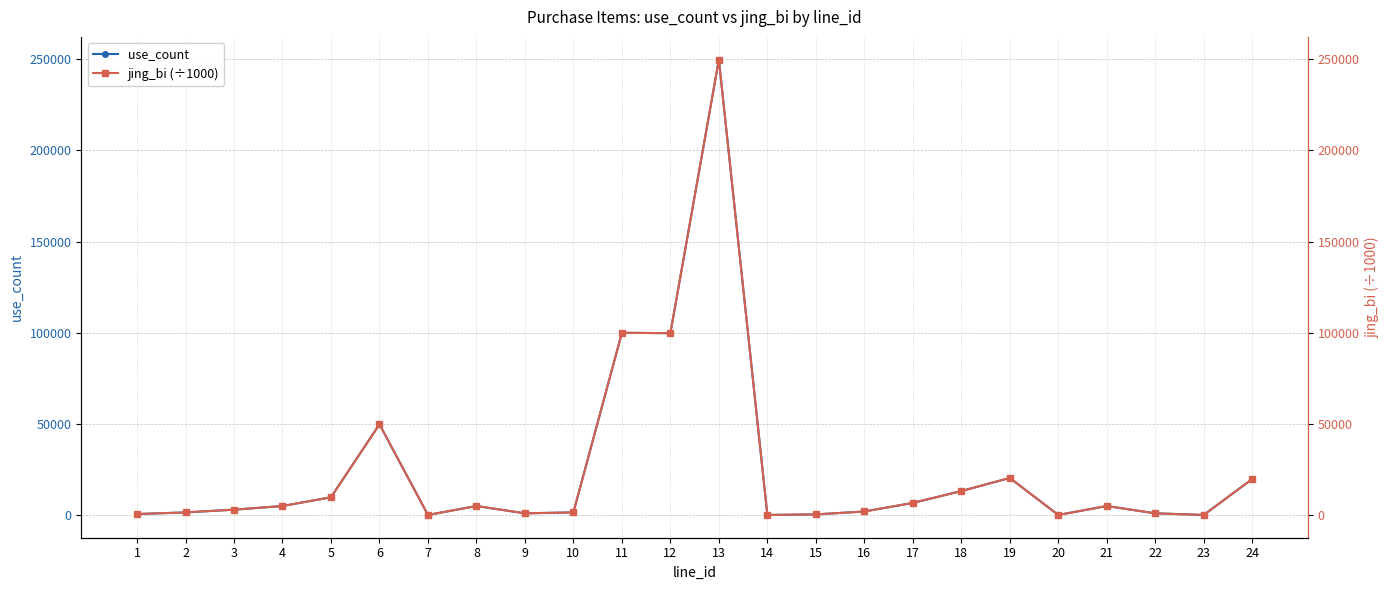

True or false: use_count and jing_bi (÷1000) intersect in this chart.

False